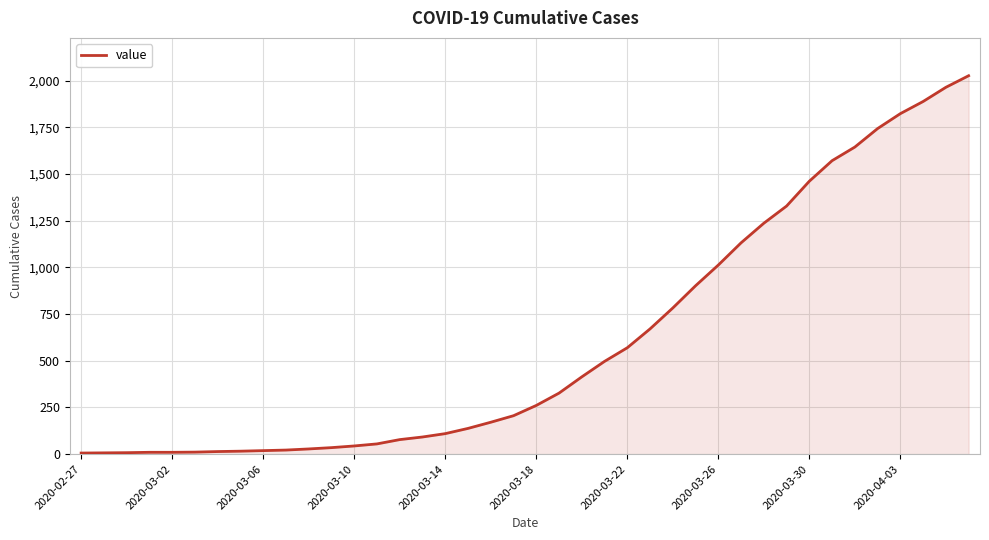

What is the difference between the maximum and minimum values?

2021